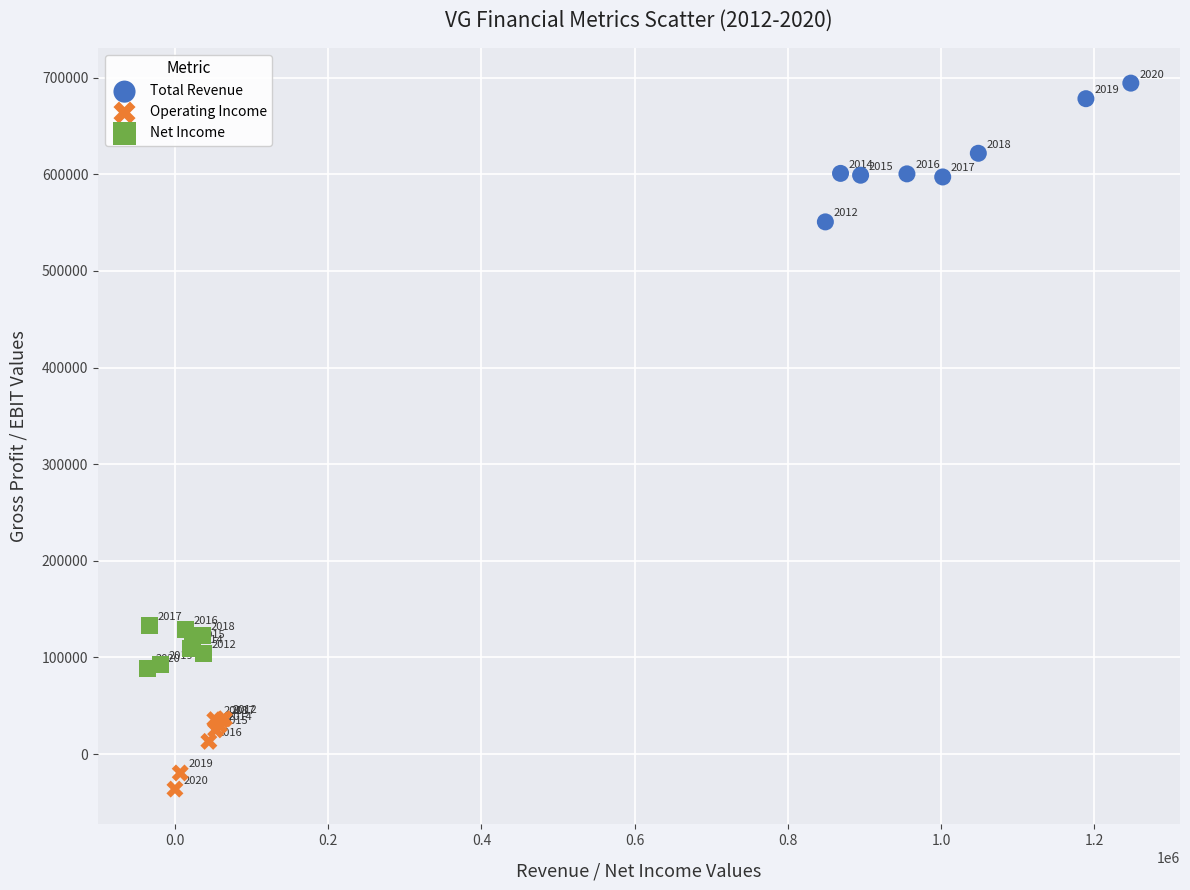

Which series has the widest spread of Y values?

Total Revenue